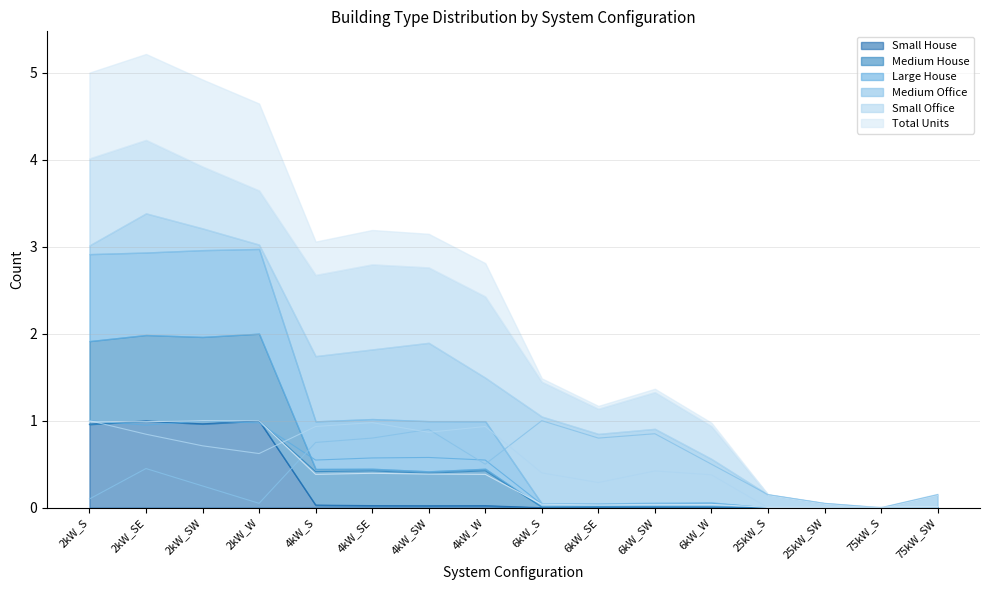

Reading right to left, list all the values displayed in this chart.

Small House: 0.0	0.0	0.0	0.0	0.0	0.0	0.0	0.0	0.0	0.0	0.0	0.0	1.0	1.0	1.0	1.0
Medium House: 0.0	0.0	0.0	0.0	0.0	0.0	0.0	0.0	0.4	0.4	0.4	0.4	1.0	1.0	1.0	1.0
Large House: 0.0	0.0	0.0	0.0	0.1	0.0	0.0	0.0	0.5	0.6	0.6	0.5	1.0	1.0	0.9	1.0
Medium Office: 0.1	0.0	0.1	0.1	0.5	0.8	0.8	1.0	0.5	0.9	0.8	0.8	0.1	0.2	0.5	0.1
Small Office: 0.0	0.0	0.0	0.0	0.4	0.4	0.3	0.4	0.9	0.9	1.0	0.9	0.6	0.7	0.8	1.0
Total Units: 0.0	0.0	0.0	0.0	0.0	0.0	0.0	0.0	0.4	0.4	0.4	0.4	1.0	1.0	1.0	1.0